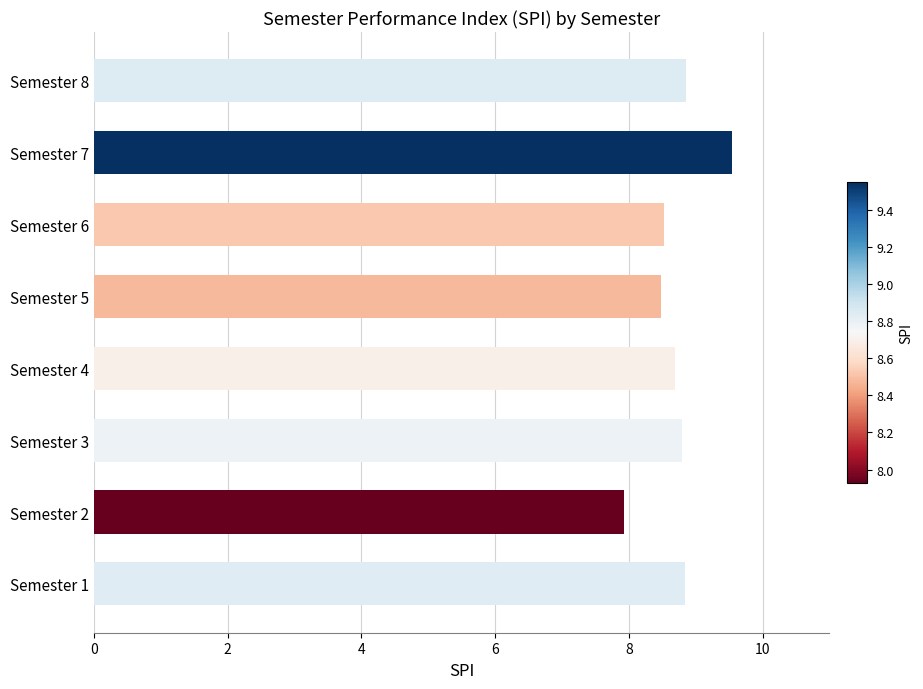

How many categories are shown in the chart?

8